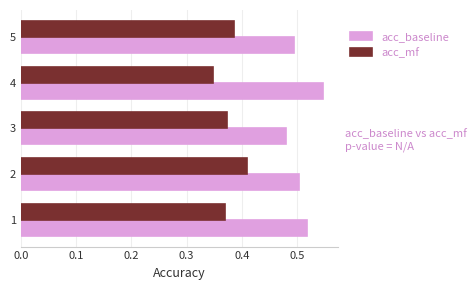

Which series has the largest total across all categories?

acc_baseline